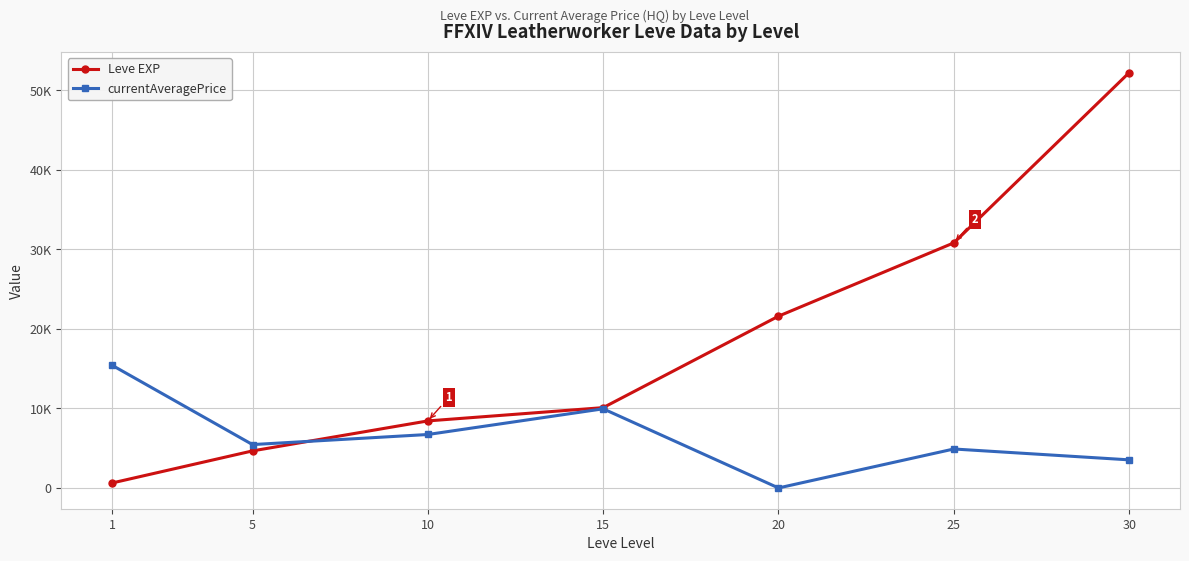

Which label corresponds to the largest value in the chart?

30